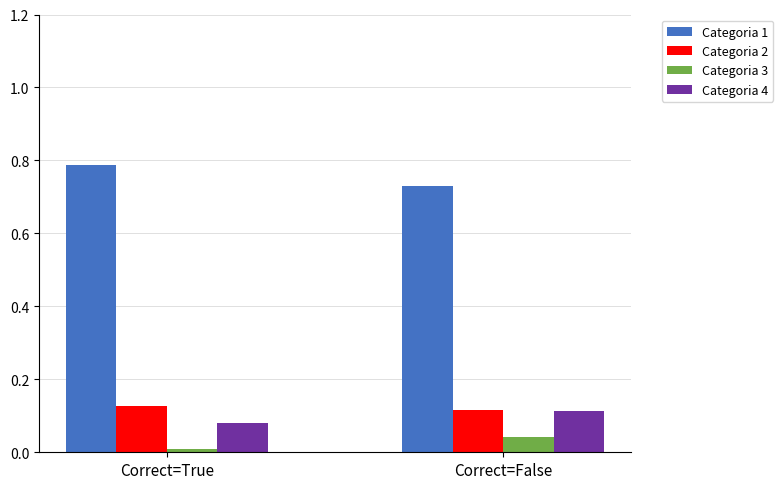

At how many categories does at least one series exceed 0?

2